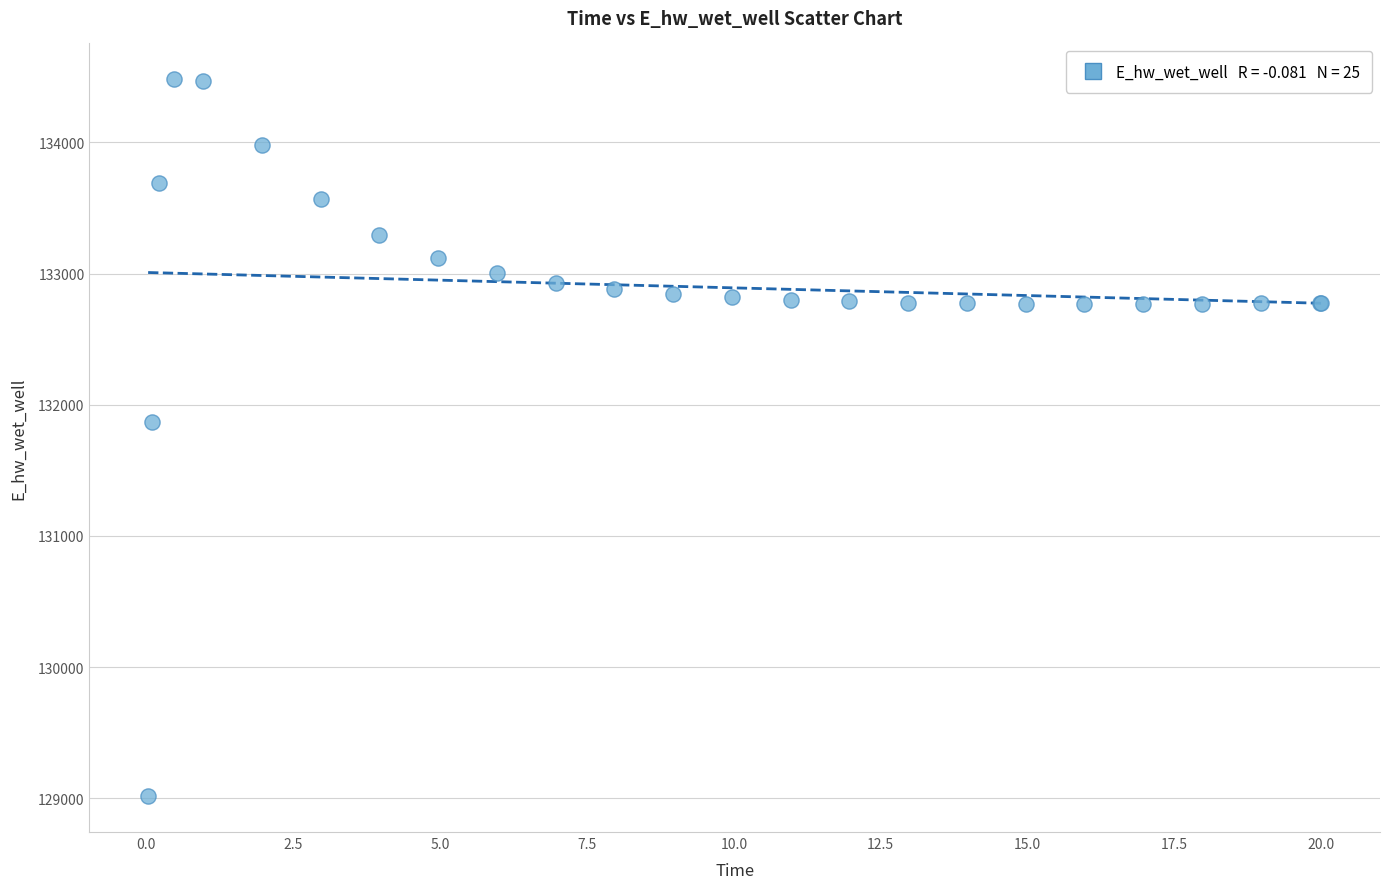

What Y value in the scatter plot is closest to 131748?

131866.7